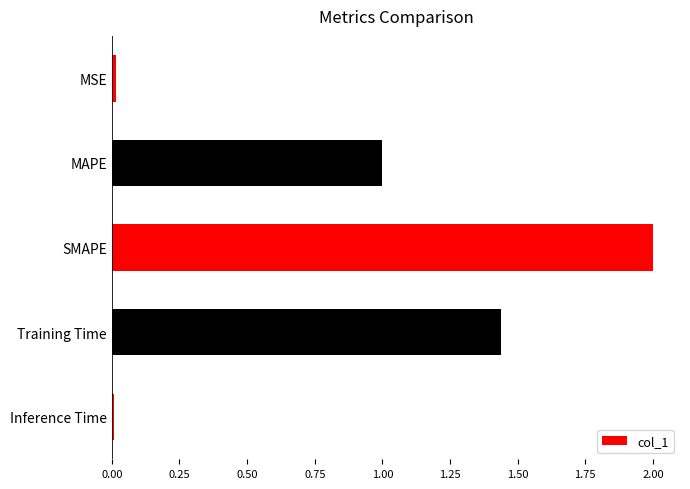

Which has a higher value, MAPE or Inference Time?

MAPE